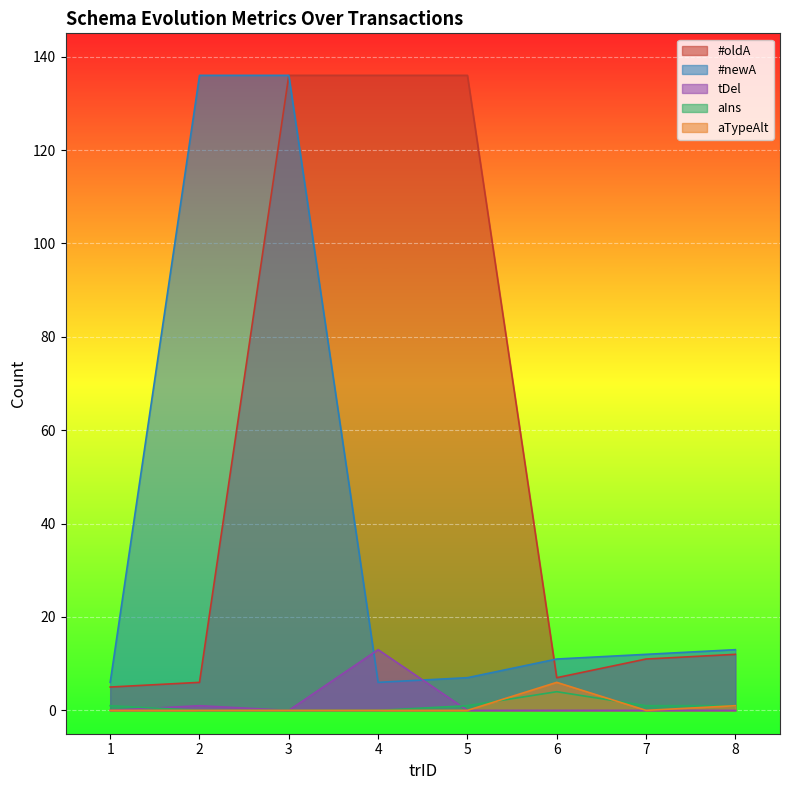

Rank the categories by aTypeAlt value from highest to lowest.

6, 8, 1, 2, 3, 4, 5, 7